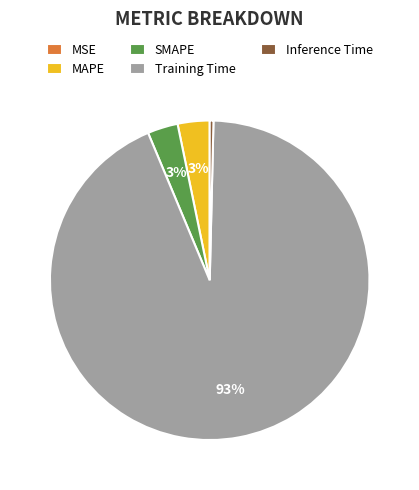

Does MAPE account for over 50% of the chart?

No